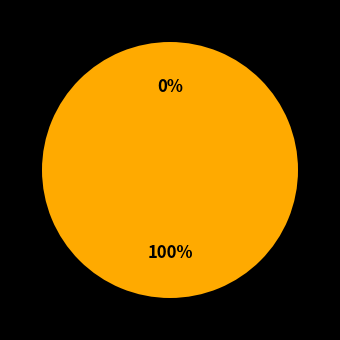

Is there any slice that represents more than half of the pie?

Yes